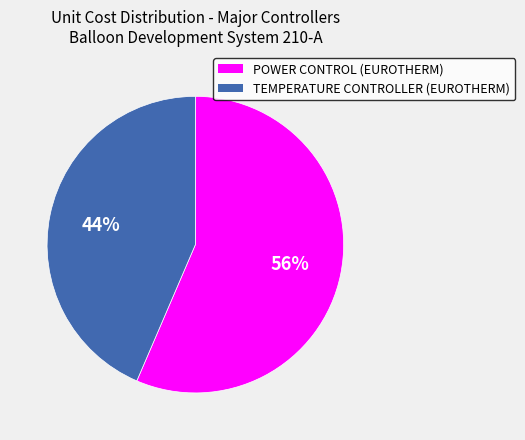

The POWER CONTROL (EUROTHERM) slice represents 56% of the pie. True or false?

True